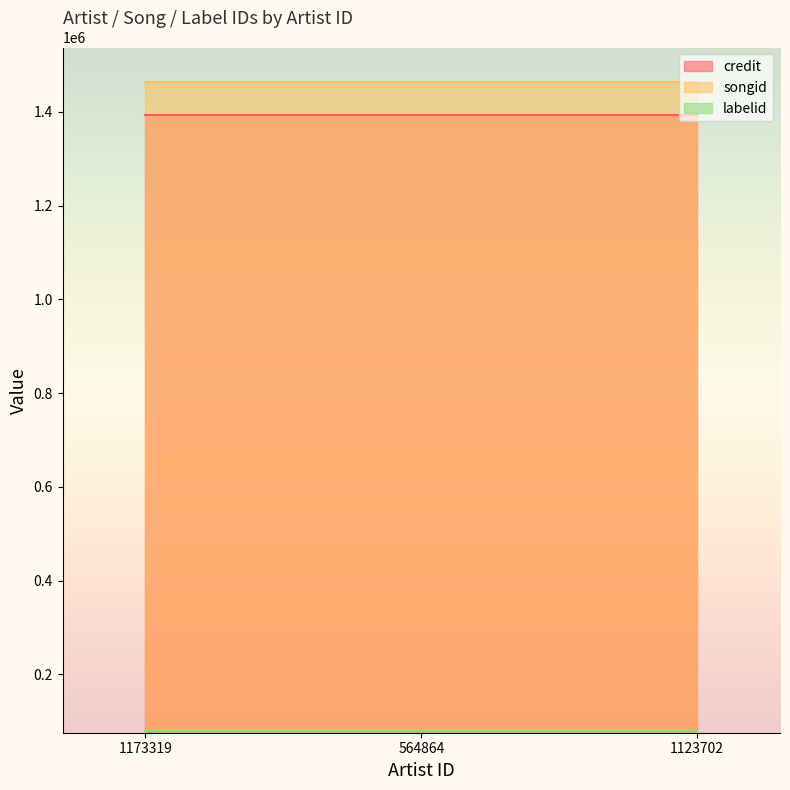

How many lines are shown in the chart?

3